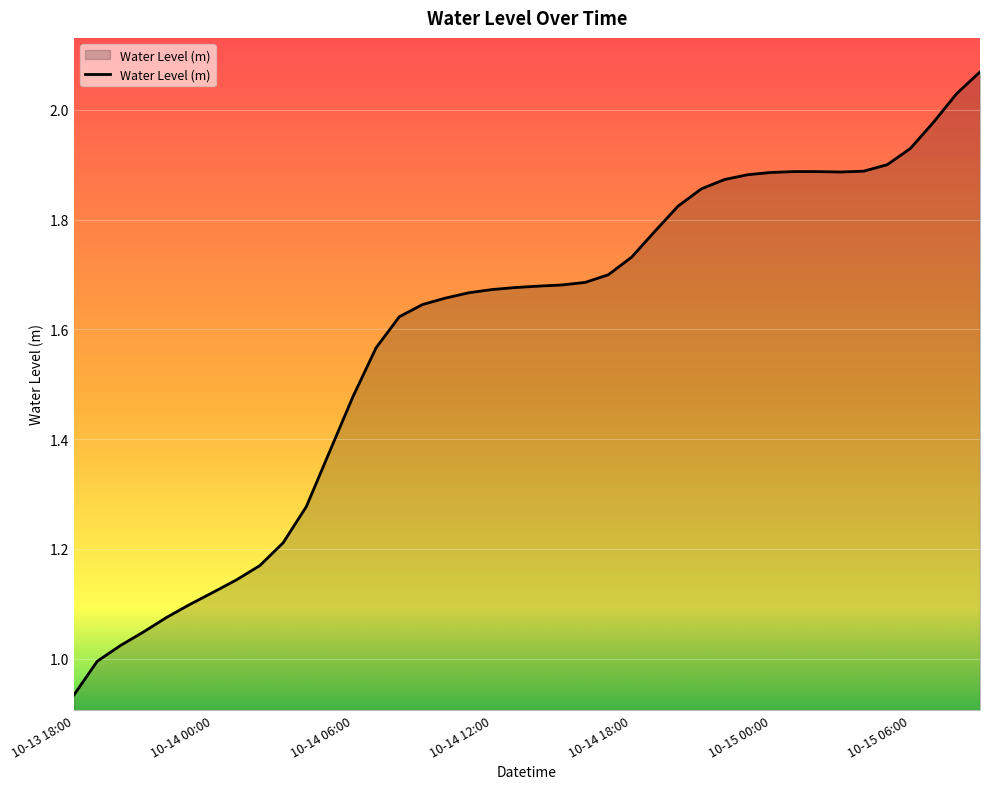

Reading right to left, extract all data points from this chart.

2.1	2.0	2.0	1.9	1.9	1.9	1.9	1.9	1.9	1.9	1.9	1.9	1.9	1.8	1.8	1.7	1.7	1.7	1.7	1.7	1.7	1.7	1.7	1.7	1.6	1.6	1.6	1.5	1.4	1.3	1.2	1.2	1.1	1.1	1.1	1.1	1.0	1.0	1.0	0.9